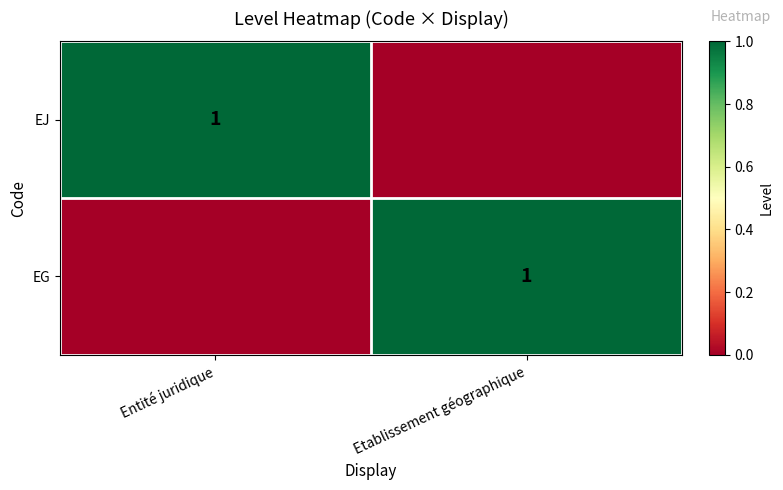

Is it true that EJ equals 1 at Entité juridique?

True